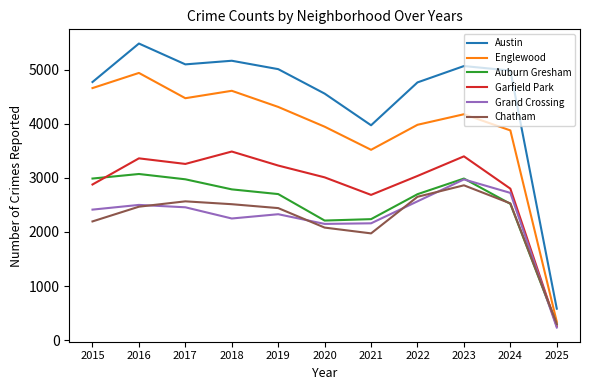

At which category is the sum across all series the highest?

2016